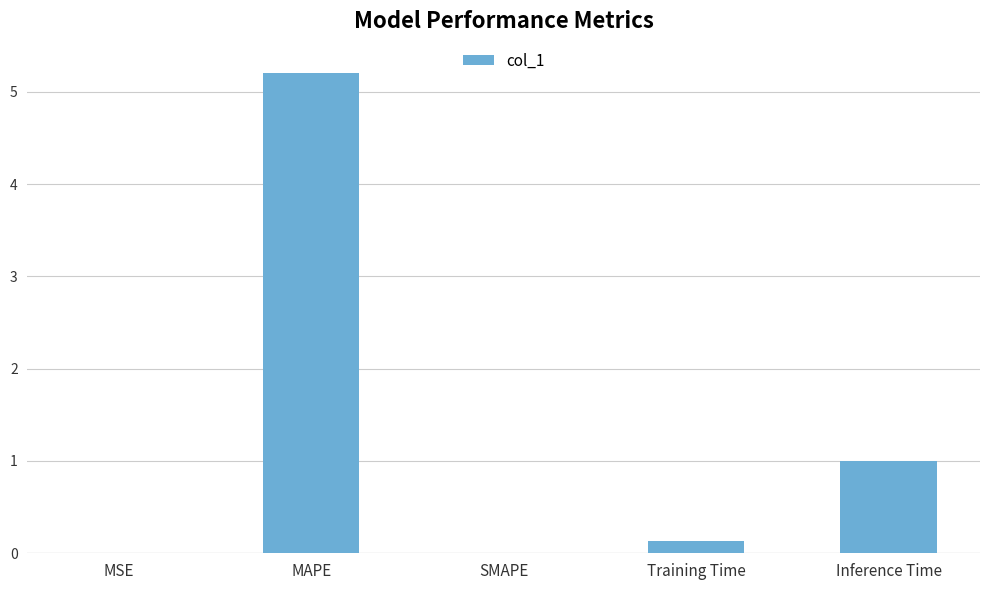

The value at Inference Time is 1.0. True or false?

True